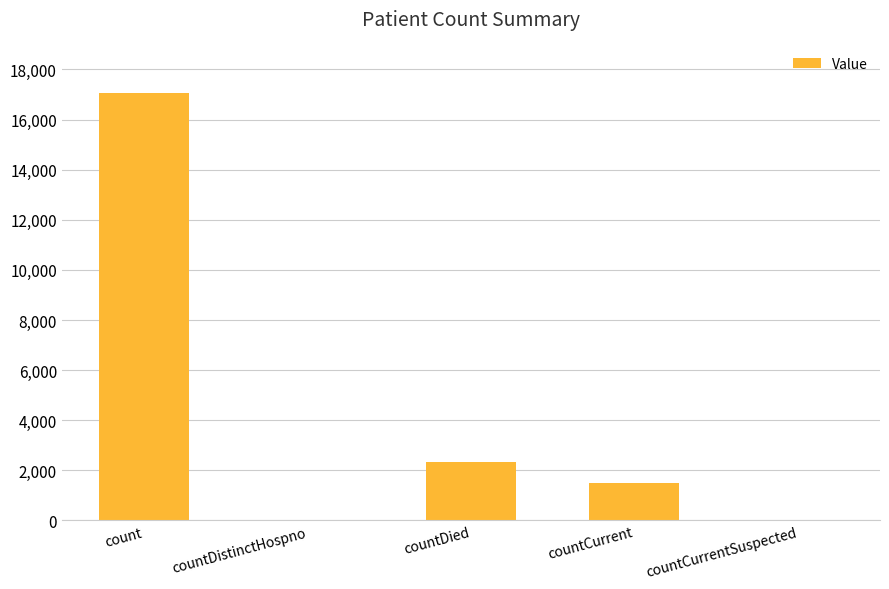

True or false: the data shows 1496 at countCurrent.

True